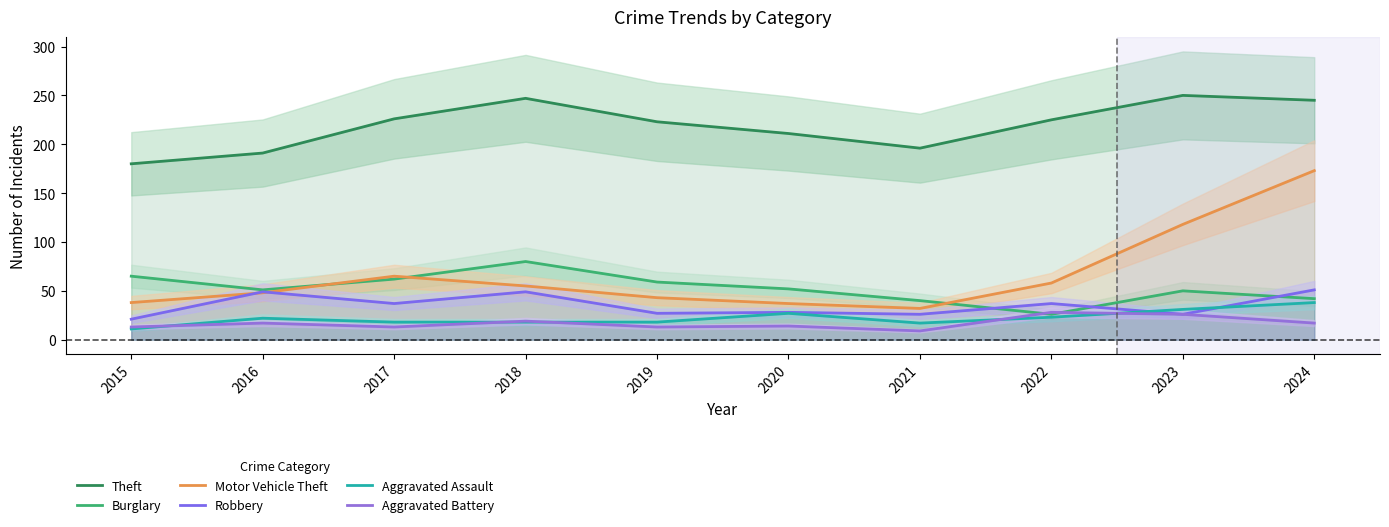

What is the difference between the second highest and minimum values in the Aggravated Assault series?

20